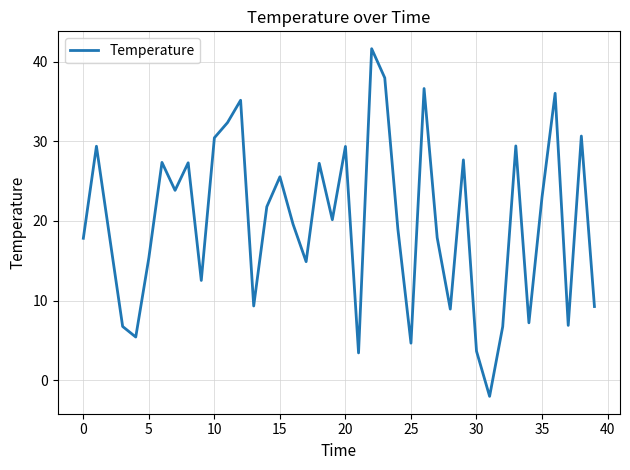

How many interior local valleys (lower than both neighbors) does the data have?

12